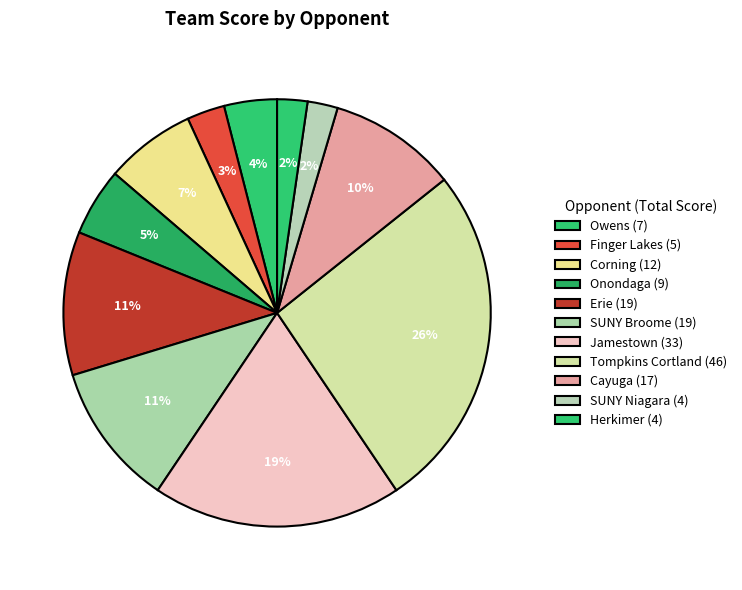

How many slices are in this pie chart?

11